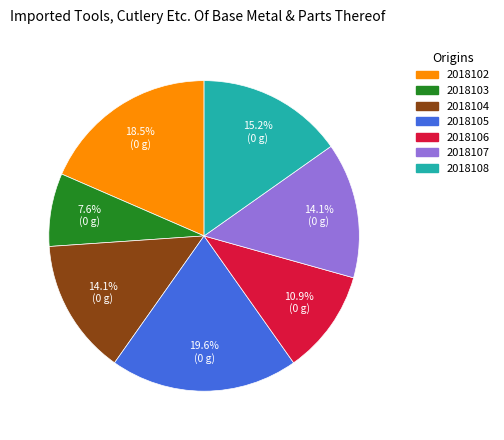

Is there a majority slice in this chart?

No